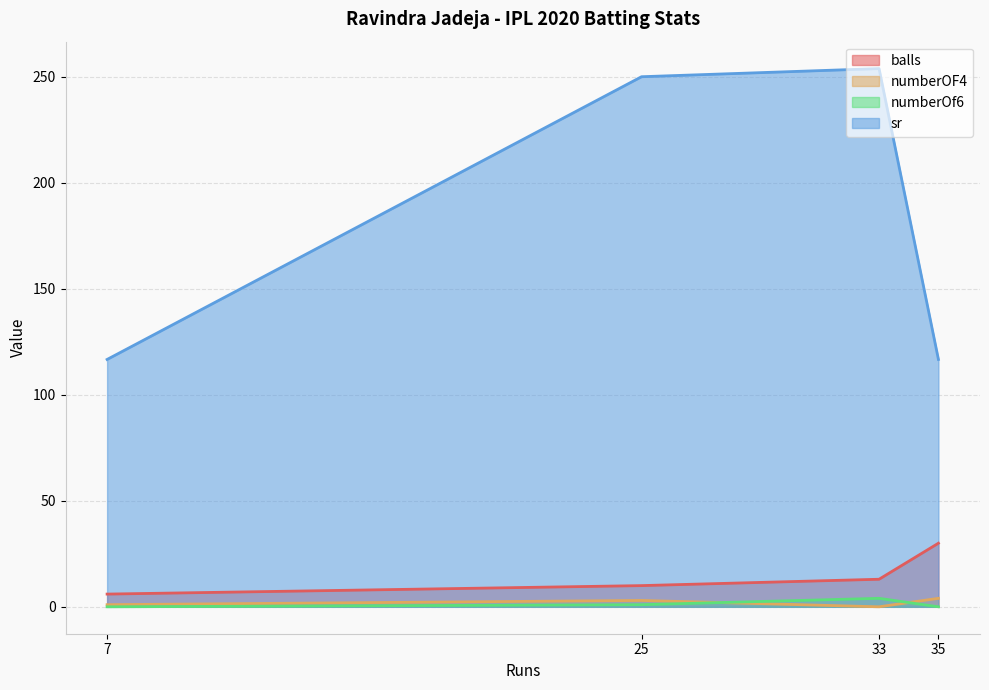

Which series has the largest total across all categories?

sr